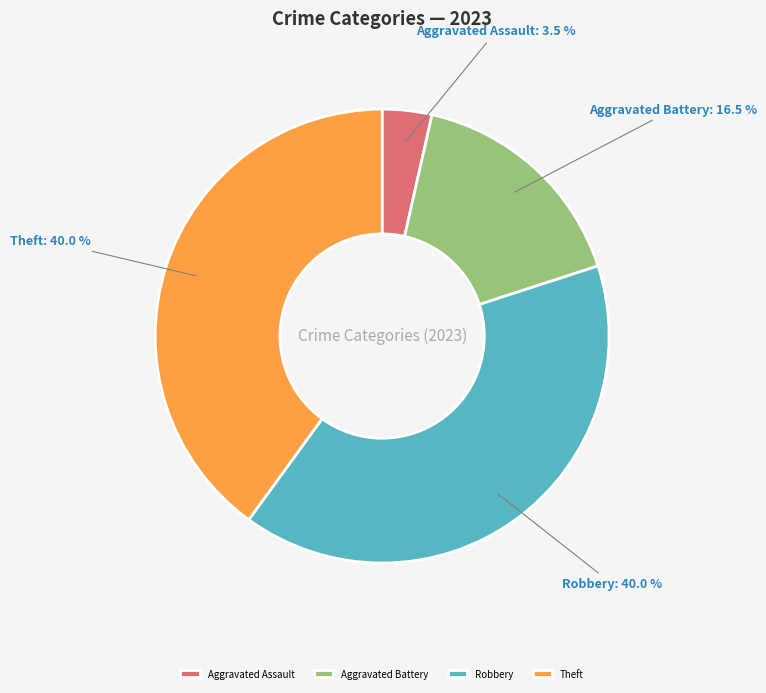

Count the number of slices in the pie.

4